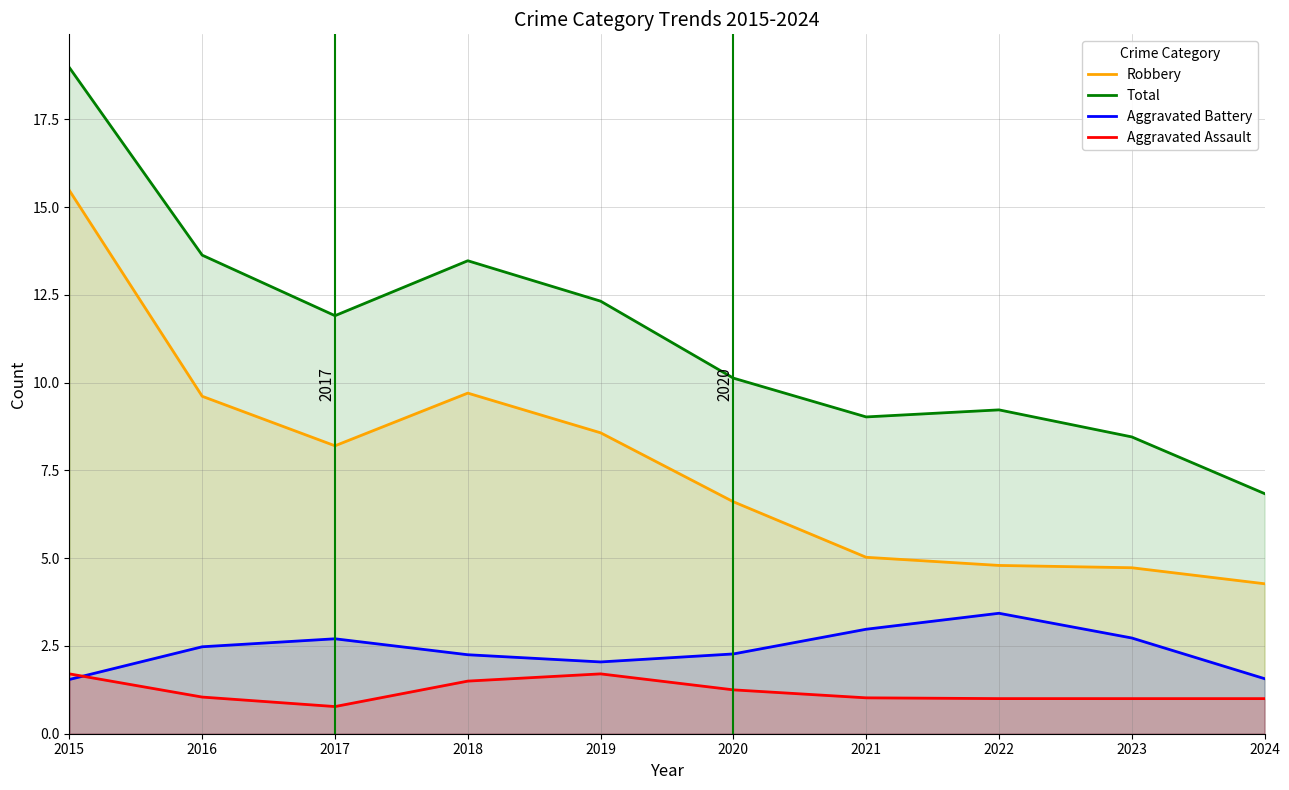

The value of Total at 2015 is 4.0. True or false?

False